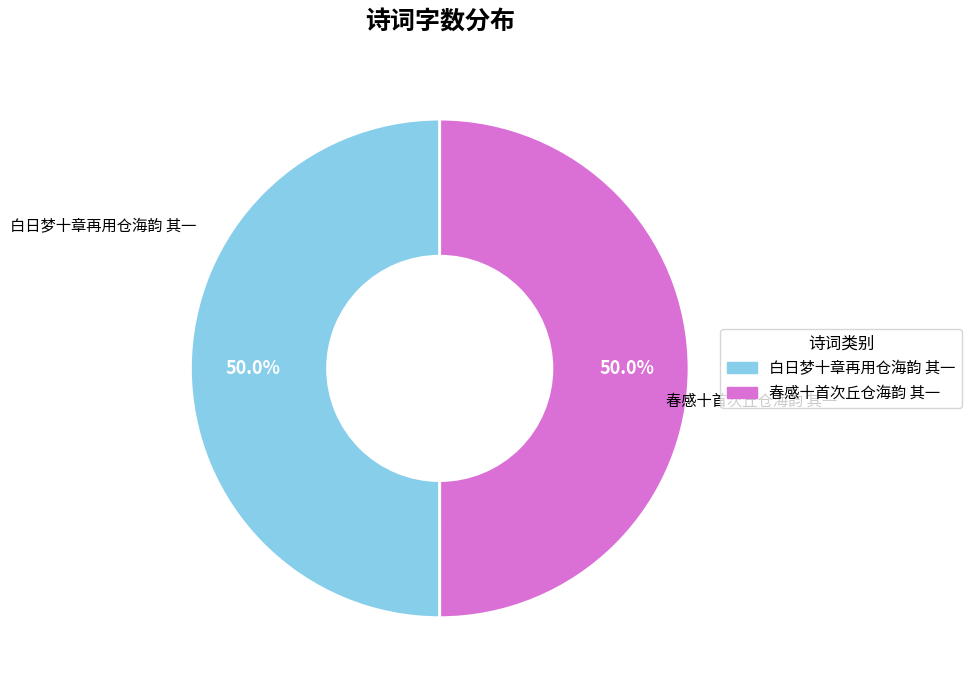

How much of the chart is everything except 白日梦十章再用仓海韵 其一?

50.0%